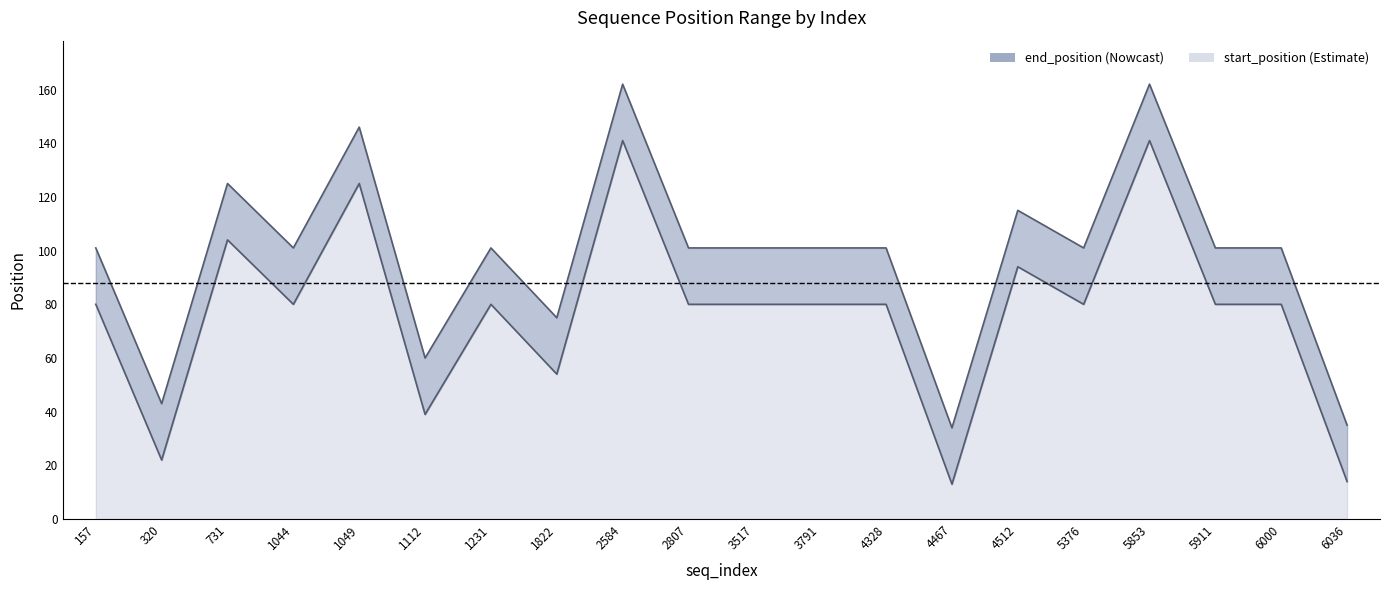

List the labels in order of start_position value, largest first.

2584, 5853, 1049, 731, 4512, 157, 1044, 1231, 2807, 3517, 3791, 4328, 5376, 5911, 6000, 1822, 1112, 320, 6036, 4467